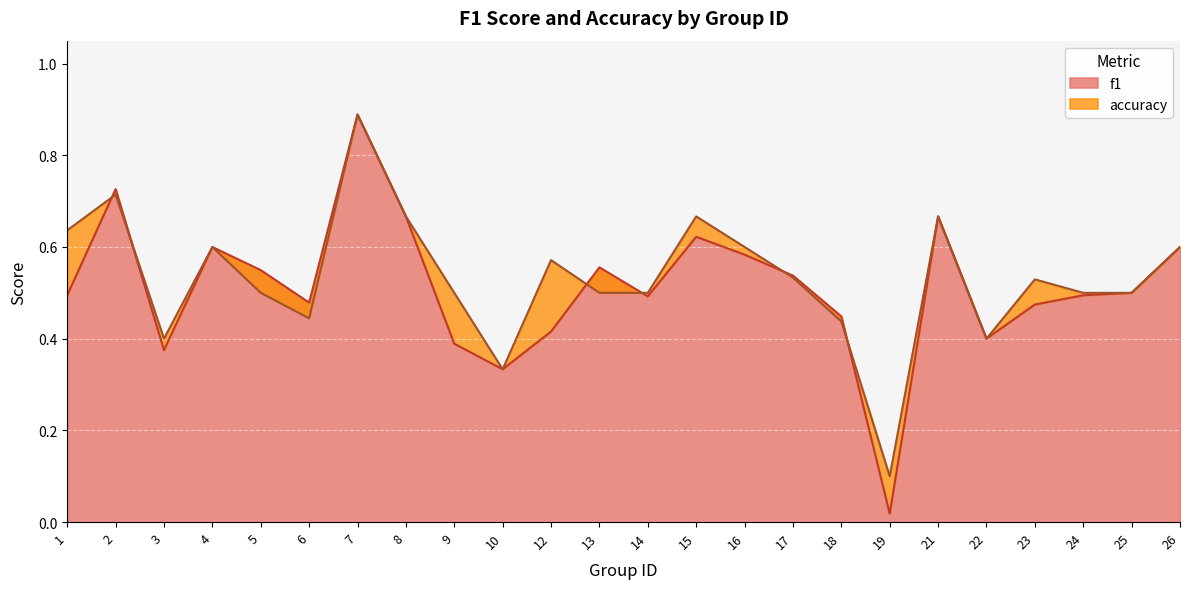

What is the sum of the f1 values at 6 and 15?

1.1